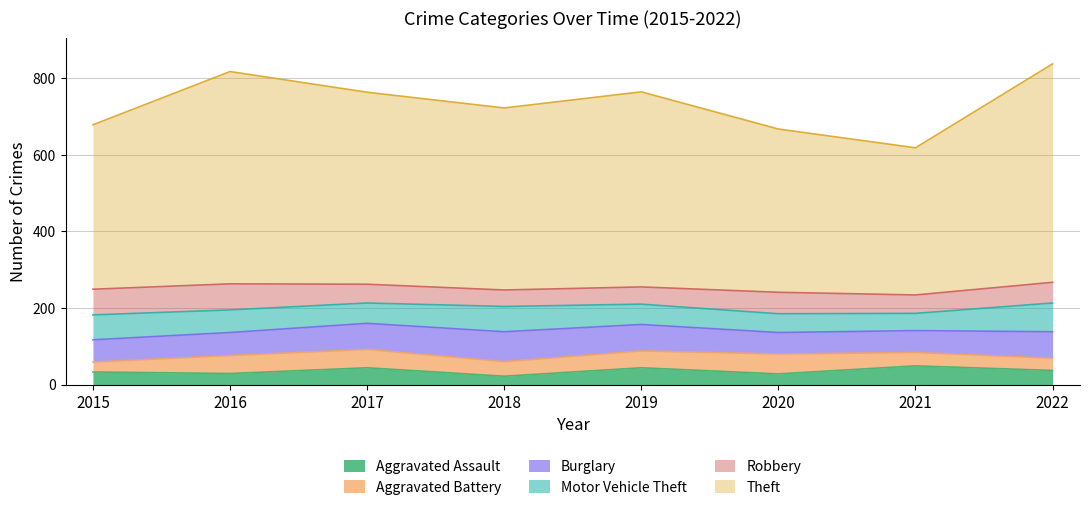

Rank the series at 2017 from highest to lowest value.

Theft, Burglary, Motor Vehicle Theft, Robbery, Aggravated Battery, Aggravated Assault